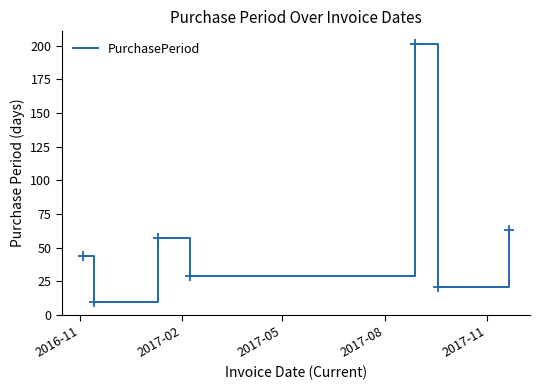

What is the difference between the maximum and minimum values?

191